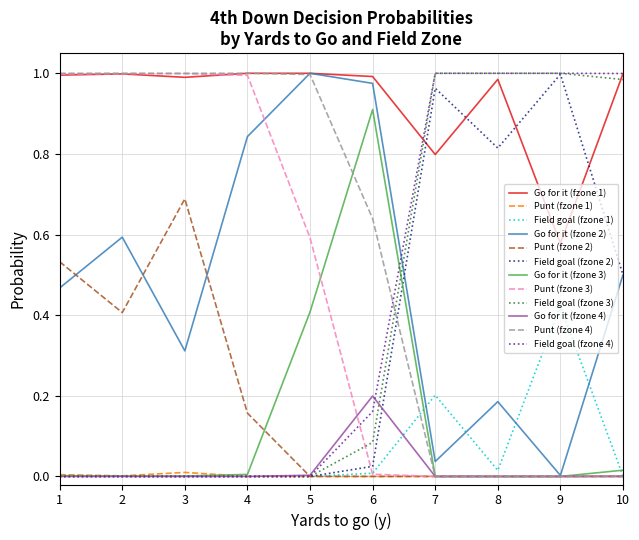

True or false: Field goal (fzone 3) and Go for it (fzone 1) cross at least once.

True